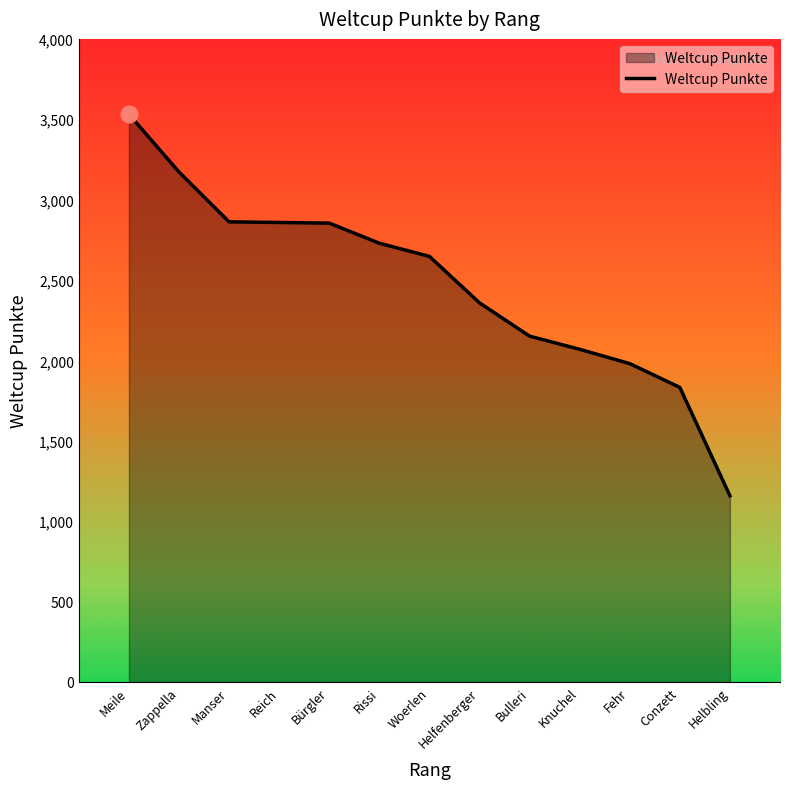

What is the change in value from Helfenberger to Fehr?

-378